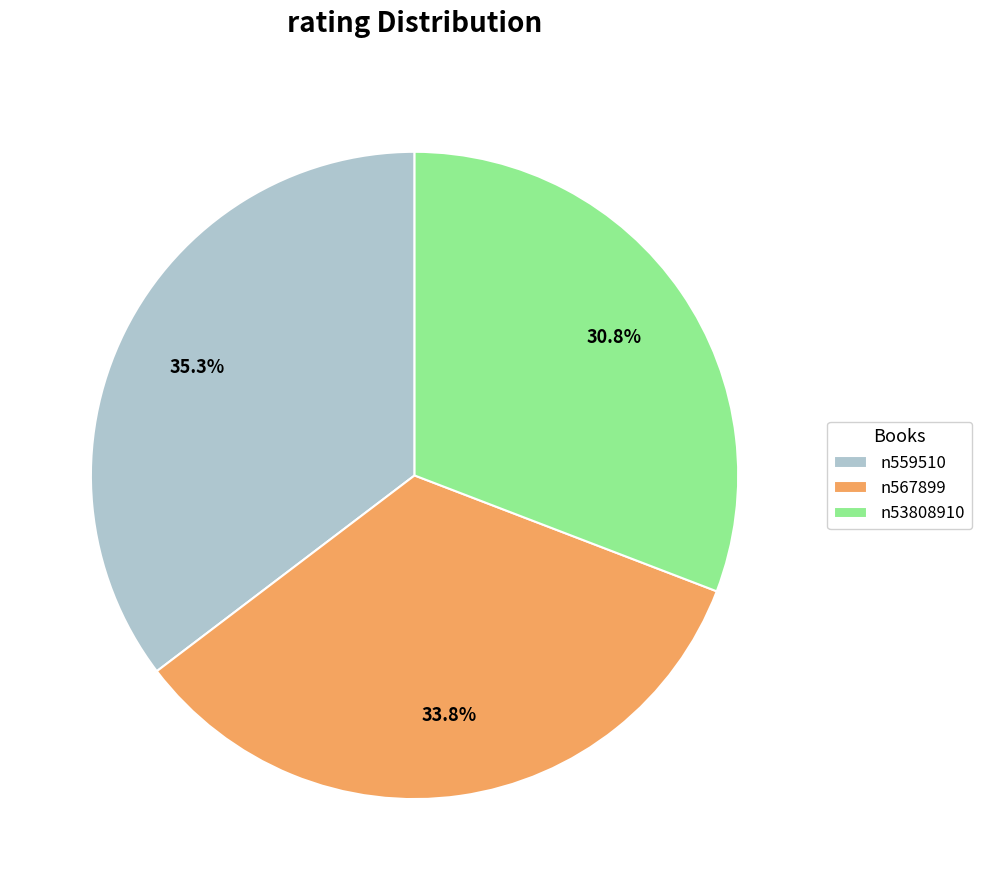

Is it true that n53808910 is 31% of the pie?

True